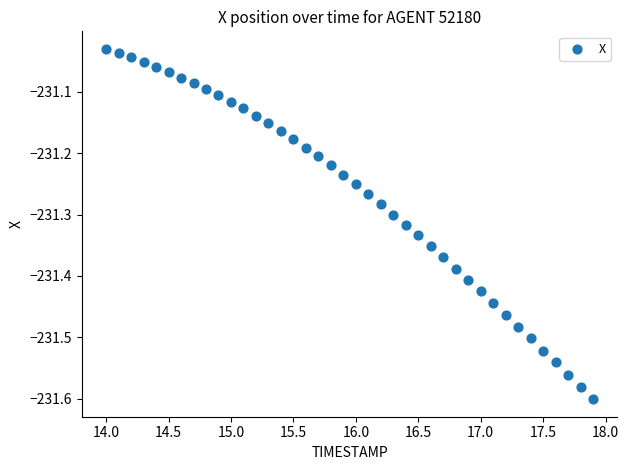

What is the range of X values (max minus min)?

3.9